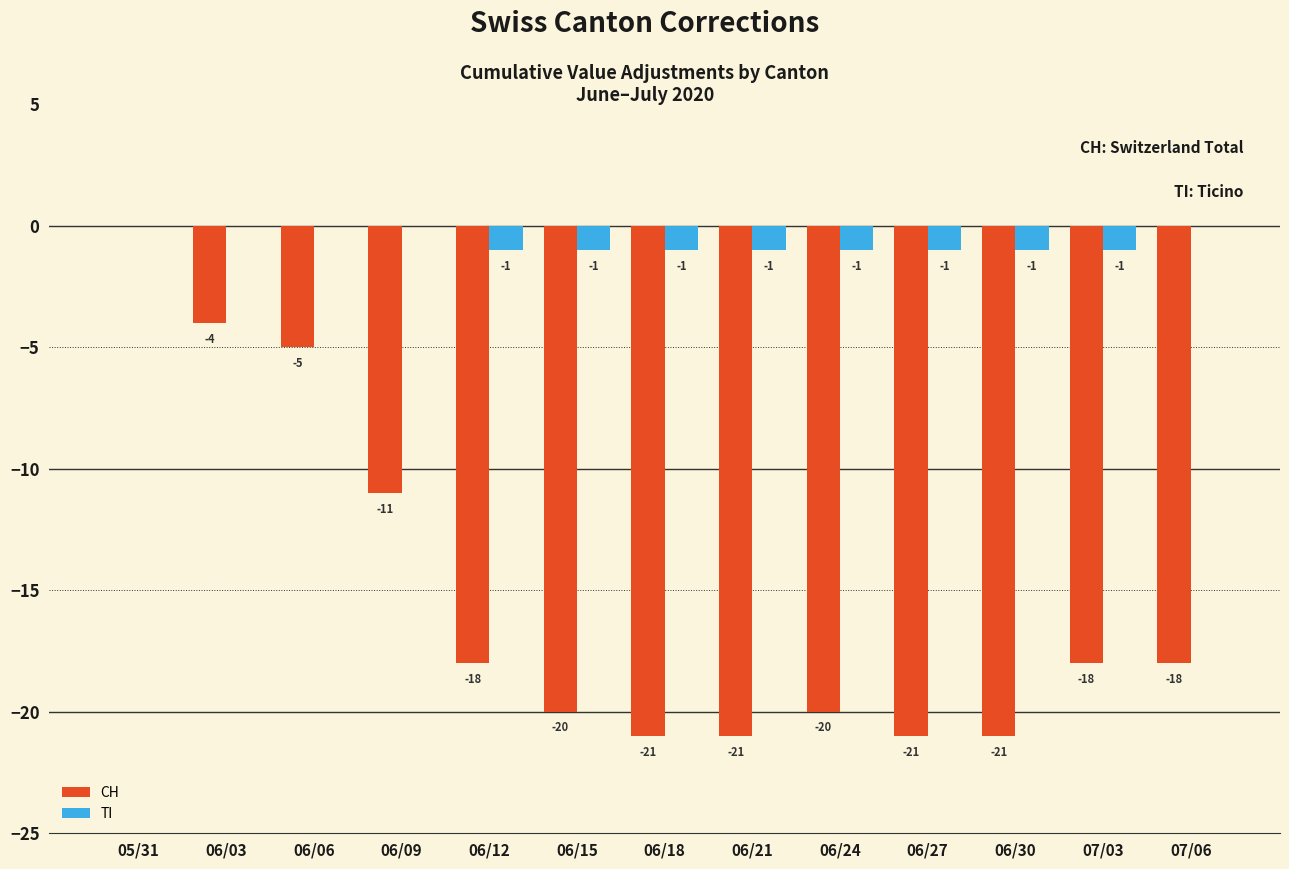

Reading left to right, list all the values displayed in this chart.

CH: 05/31=0	06/03=-4	06/06=-5	06/09=-11	06/12=-18	06/15=-20	06/18=-21	06/21=-21	06/24=-20	06/27=-21	06/30=-21	07/03=-18	07/06=-18
TI: 05/31=0	06/03=0	06/06=0	06/09=0	06/12=-1	06/15=-1	06/18=-1	06/21=-1	06/24=-1	06/27=-1	06/30=-1	07/03=-1	07/06=0